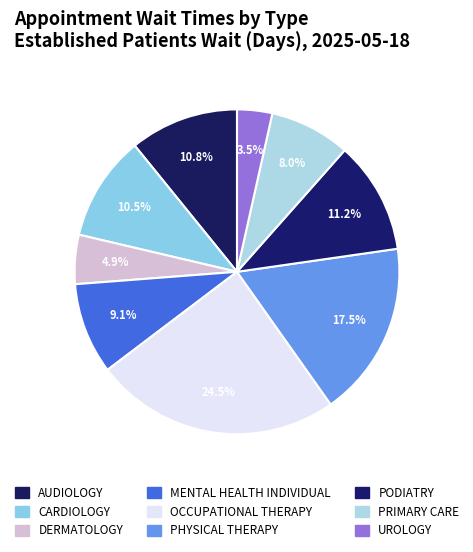

Count the number of slices in the pie.

9